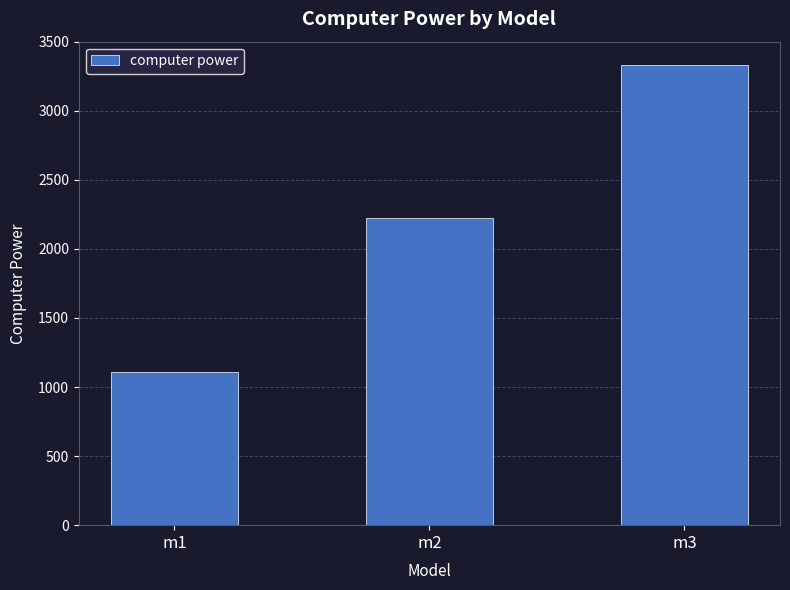

Reading left to right, transcribe all the data shown in this chart.

1111	2222	3333